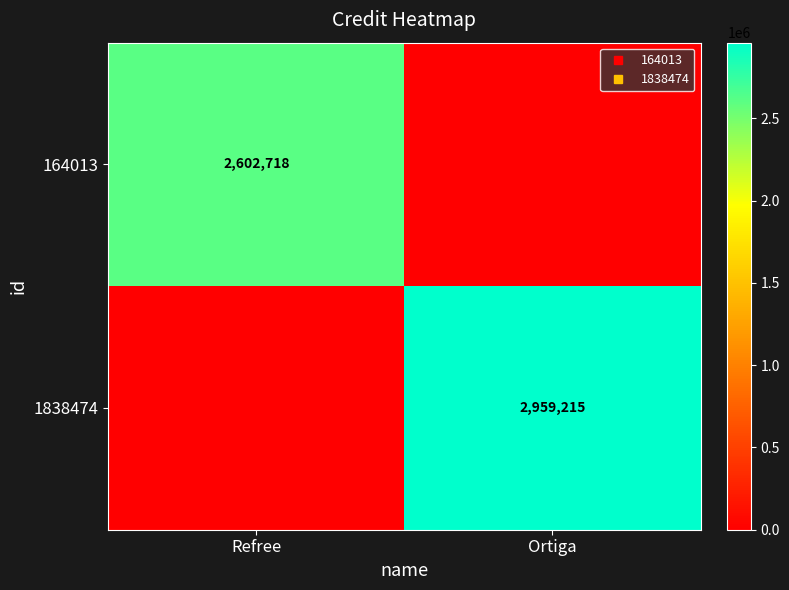

What is the sum of the 164013 values at Ortiga and Refree?

2602718